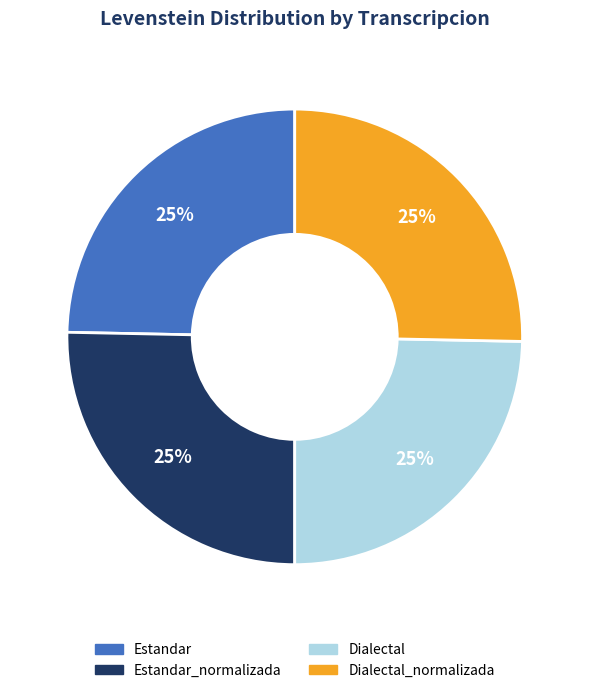

How many slices are in this pie chart?

4